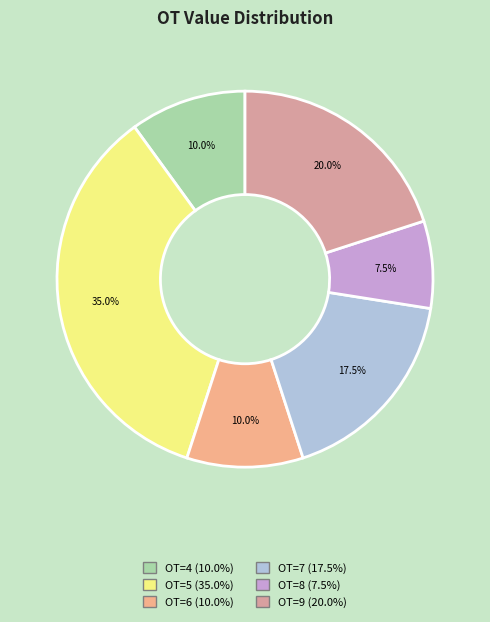

How many segments does this pie chart have?

6